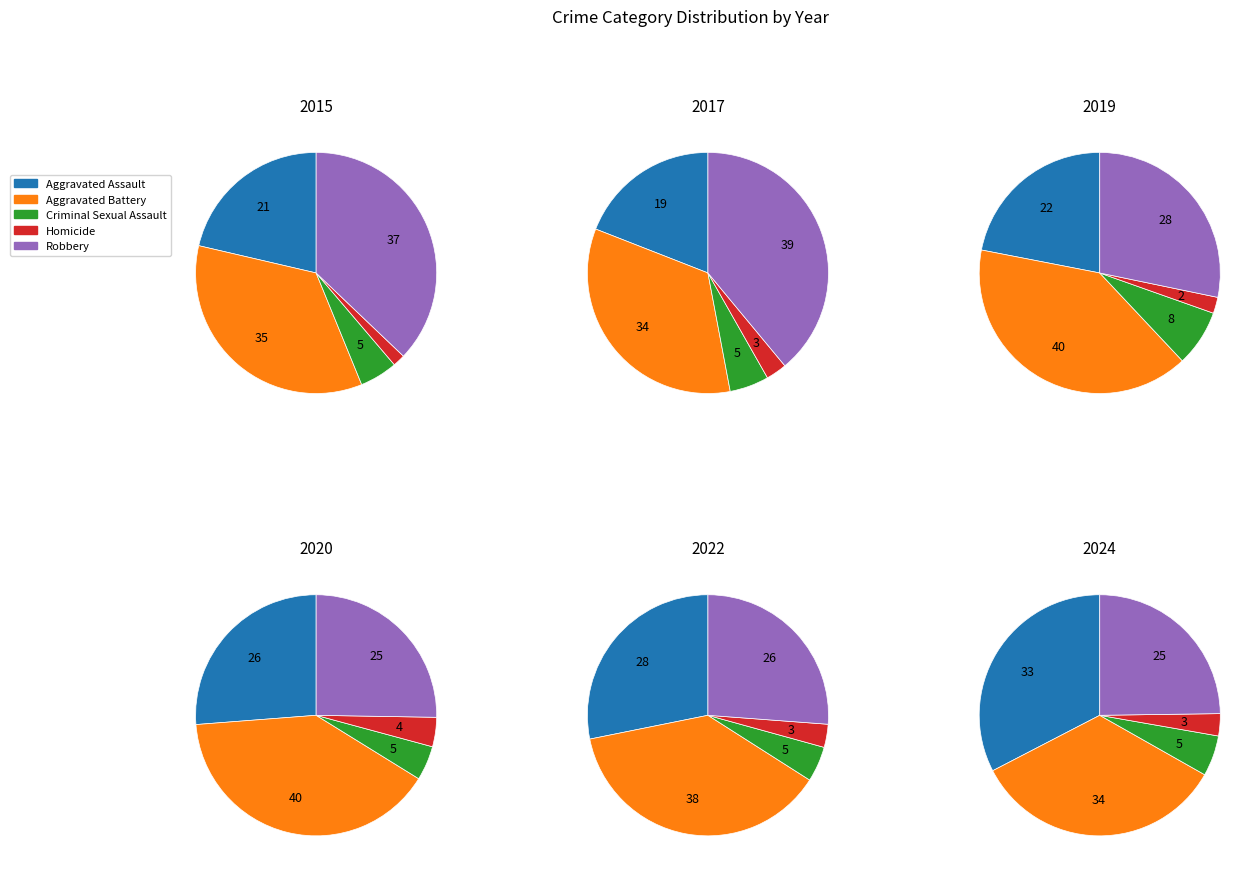

To the nearest percent, what percentage of the pie is 1?

14%